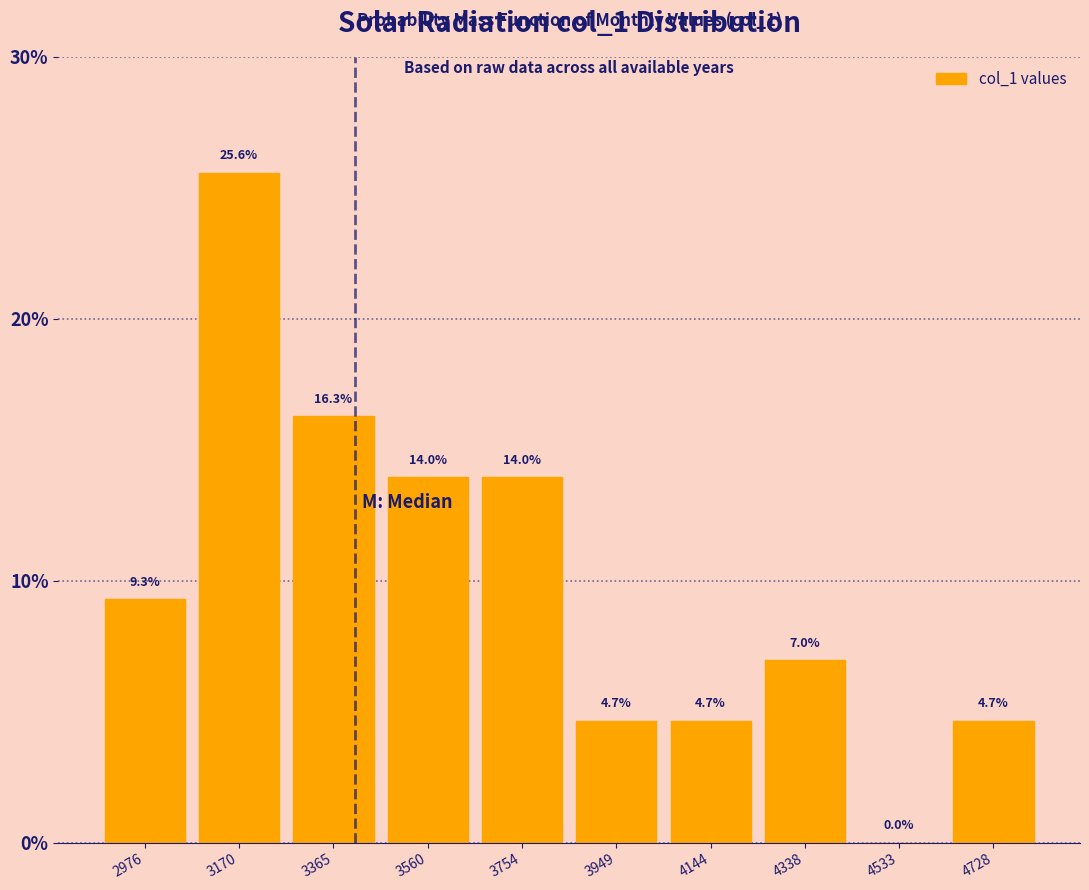

What is the height of the bar covering 3460 to 3660 on the x-axis? The bar edges are not printed on the chart, so give them approximately, as read against the axis.

14.0